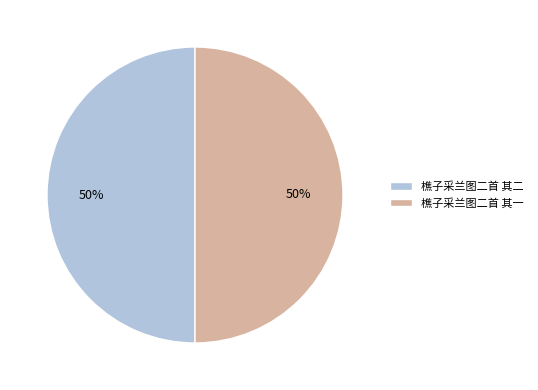

To the nearest percent, what percentage of the pie is 樵子采兰图二首 其一?

50%